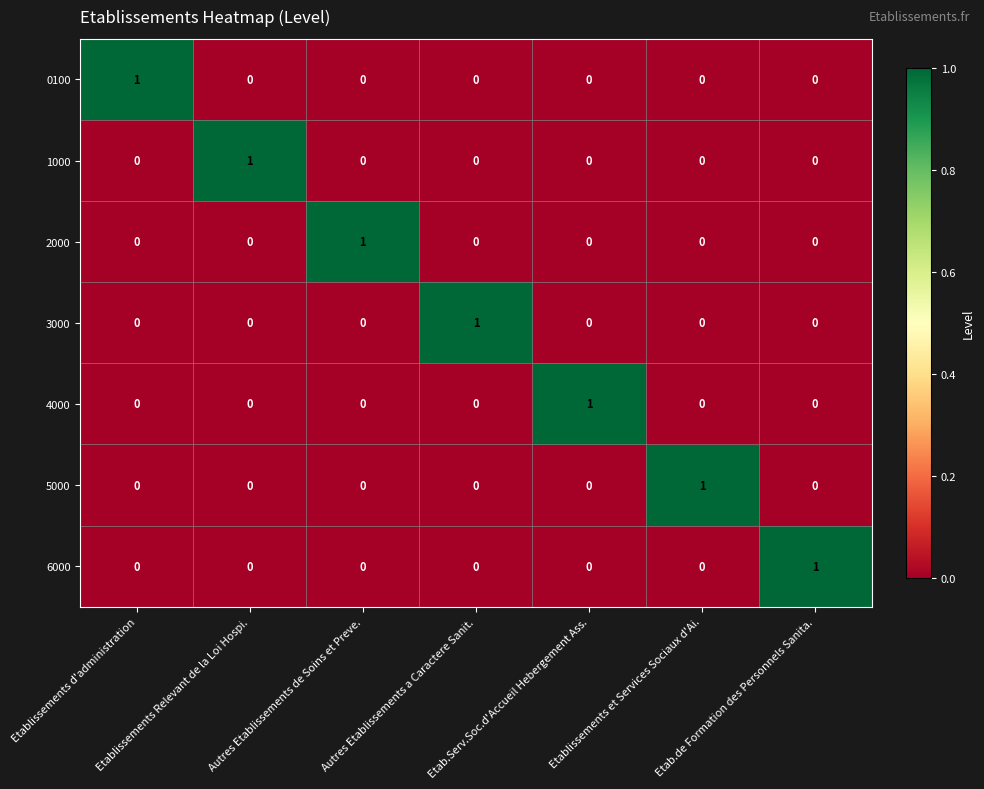

What is the spread (max minus min) of values at Etab.de Formation des Personnels Sanita.?

1